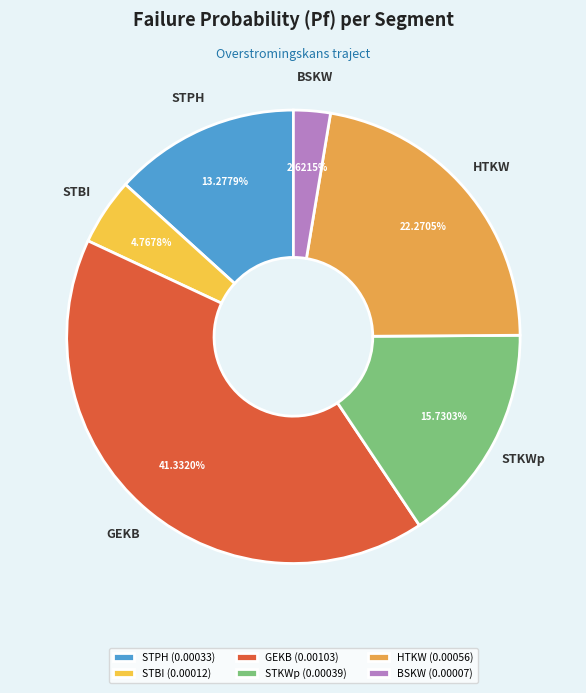

What is the largest slice in the pie chart?

GEKB